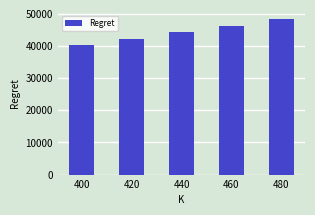

List the labels in order of value, smallest first.

400, 420, 440, 460, 480